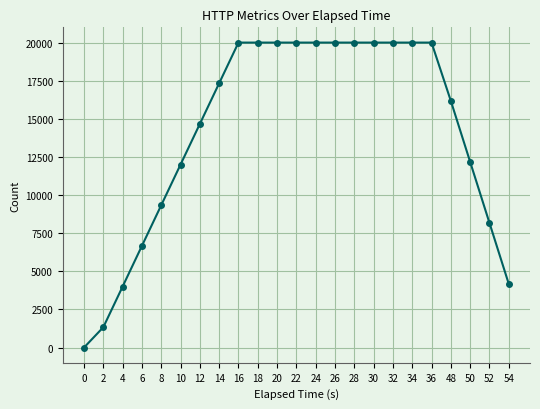

Reading right to left, list all the values displayed in this chart.

54=4175	52=8175	50=12175	48=16175	36=20000	34=20000	32=20000	30=20000	28=20000	26=20000	24=20000	22=20000	20=20000	18=20000	16=20000	14=17334	12=14668	10=12002	8=9336	6=6670	4=4002	2=1334	0=0